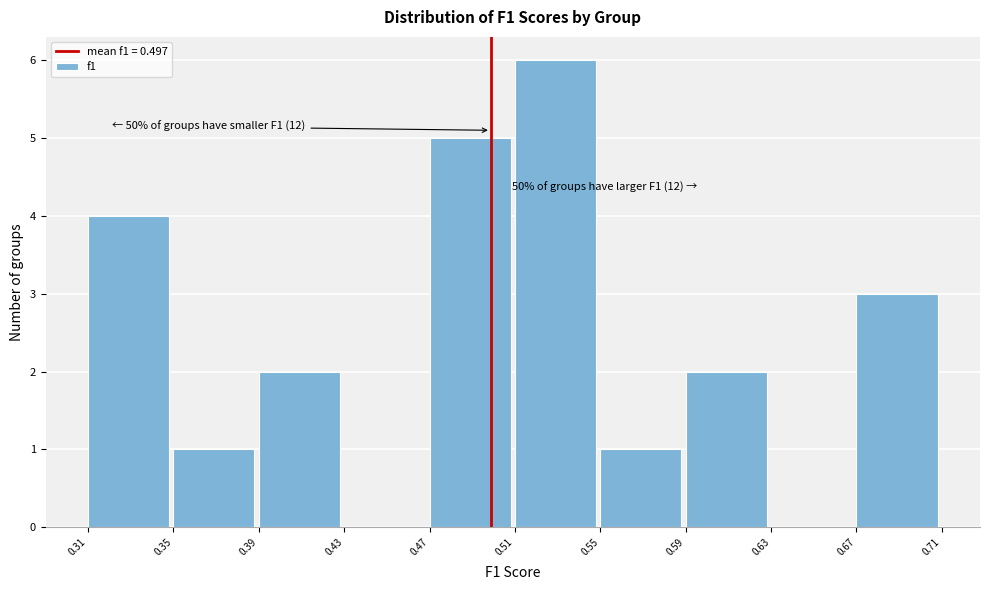

Reading left to right, extract all data points from this chart.

0.31=4	0.35=1	0.39=2	0.43=0	0.47=5	0.51=6	0.55=1	0.59=2	0.63=0	0.67=3